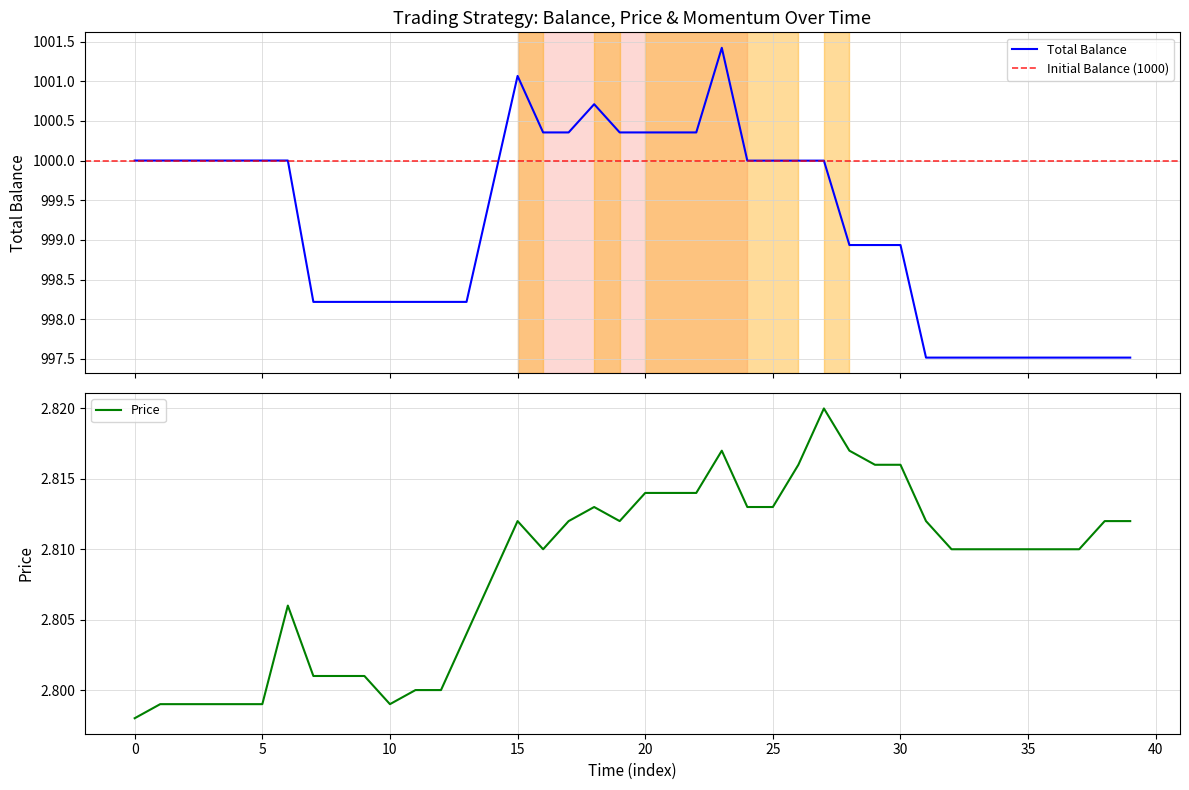

True or false: Price and Total Balance intersect in this chart.

False